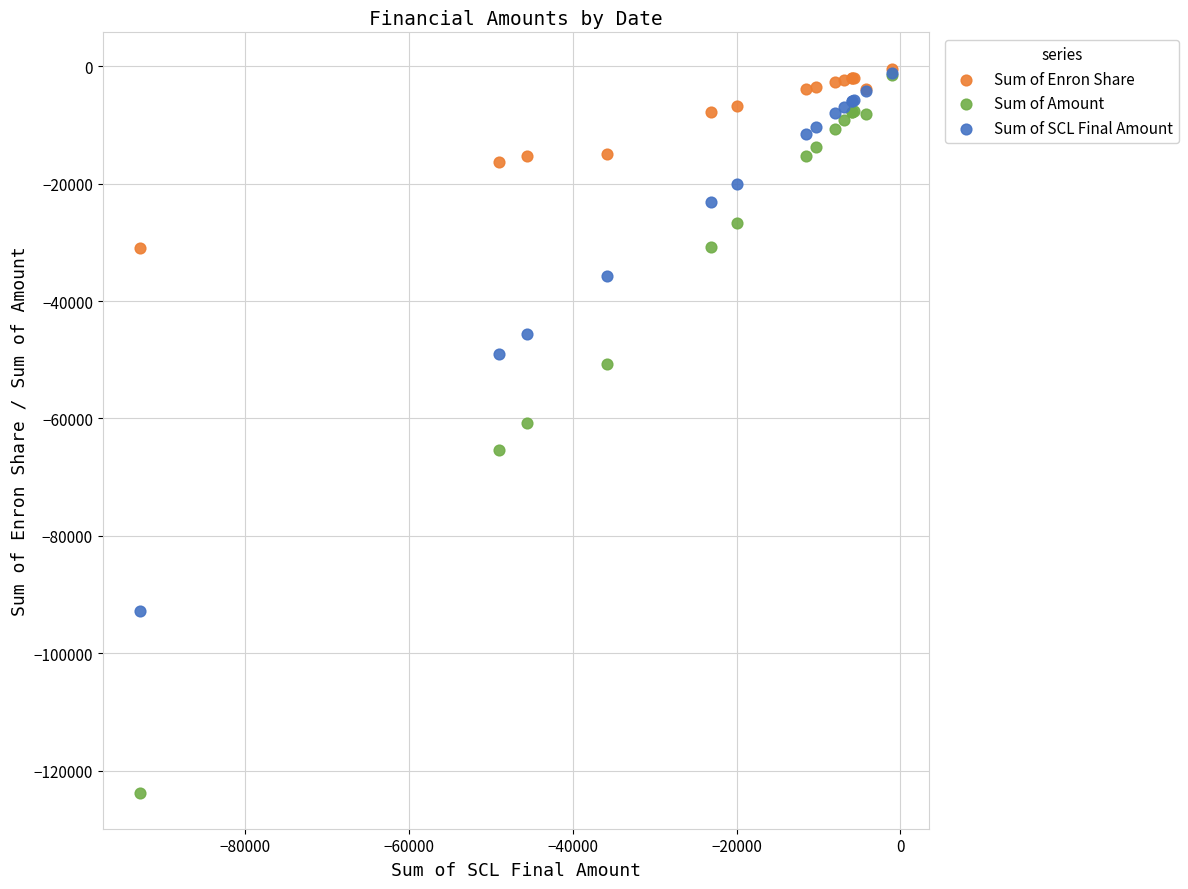

Which series reaches the minimum Y coordinate?

Sum of Amount